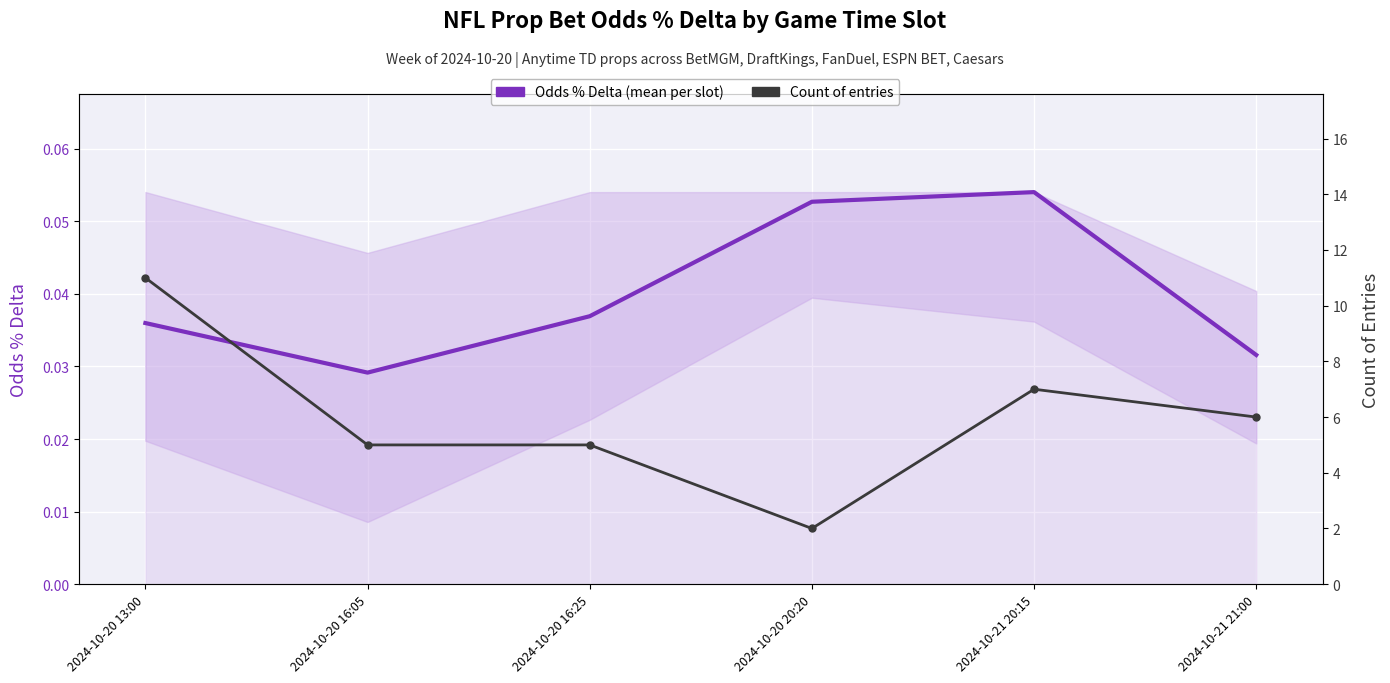

What is the difference between the highest and lowest values at 2024-10-20 13:00?

11.0